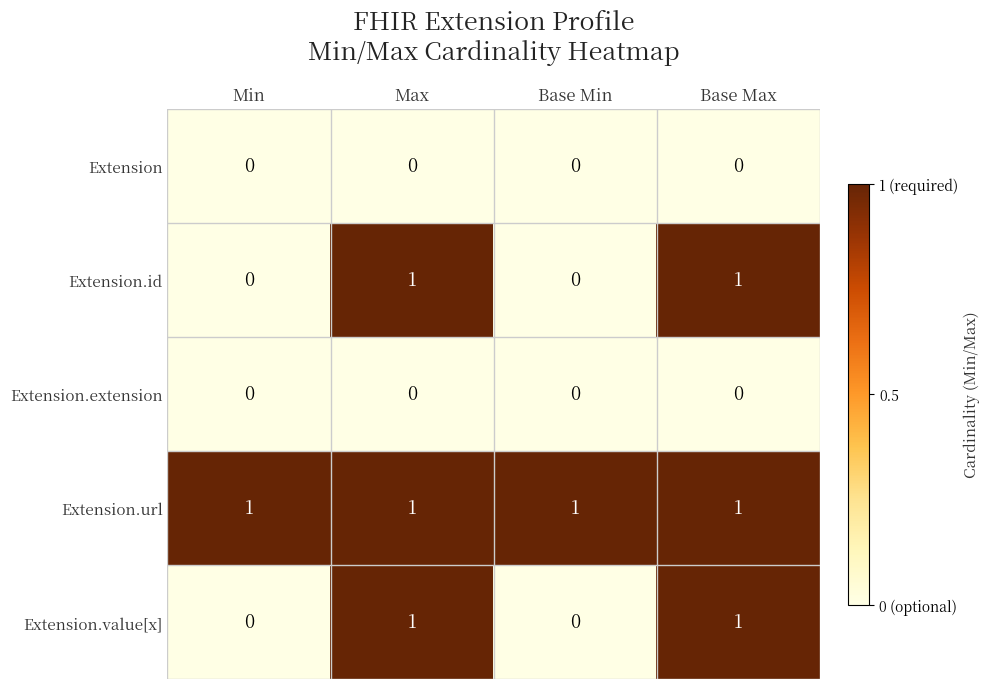

The Extension.value[x] series shows 0 at Max. True or false?

False